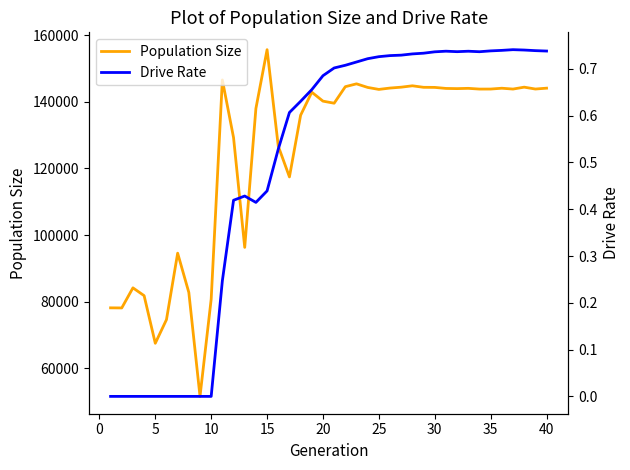

What is the minimum value for Population Size?

51581